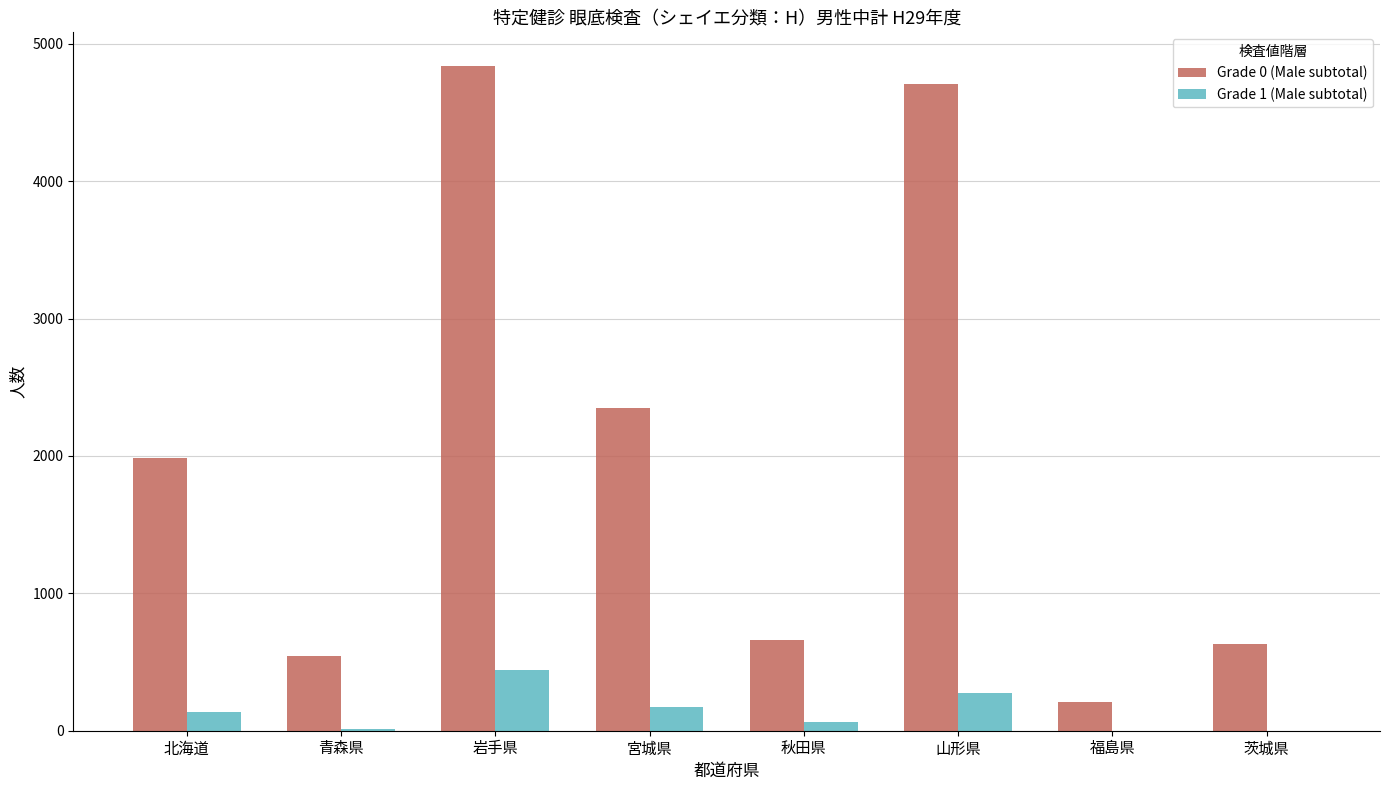

Count the number of categories in the chart.

8